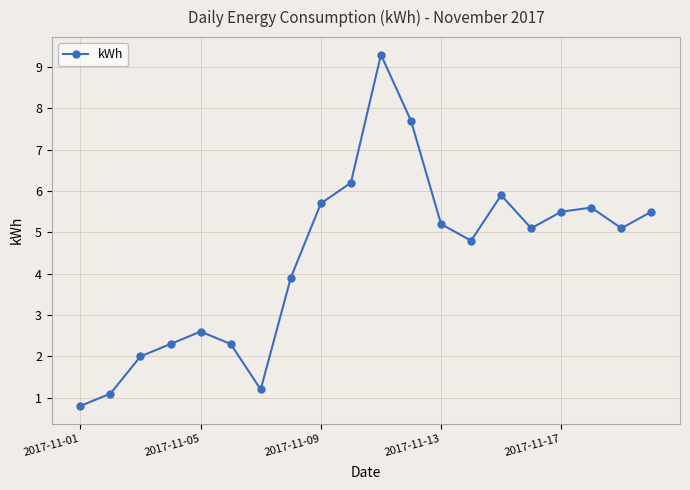

How many lines are shown in the chart?

1